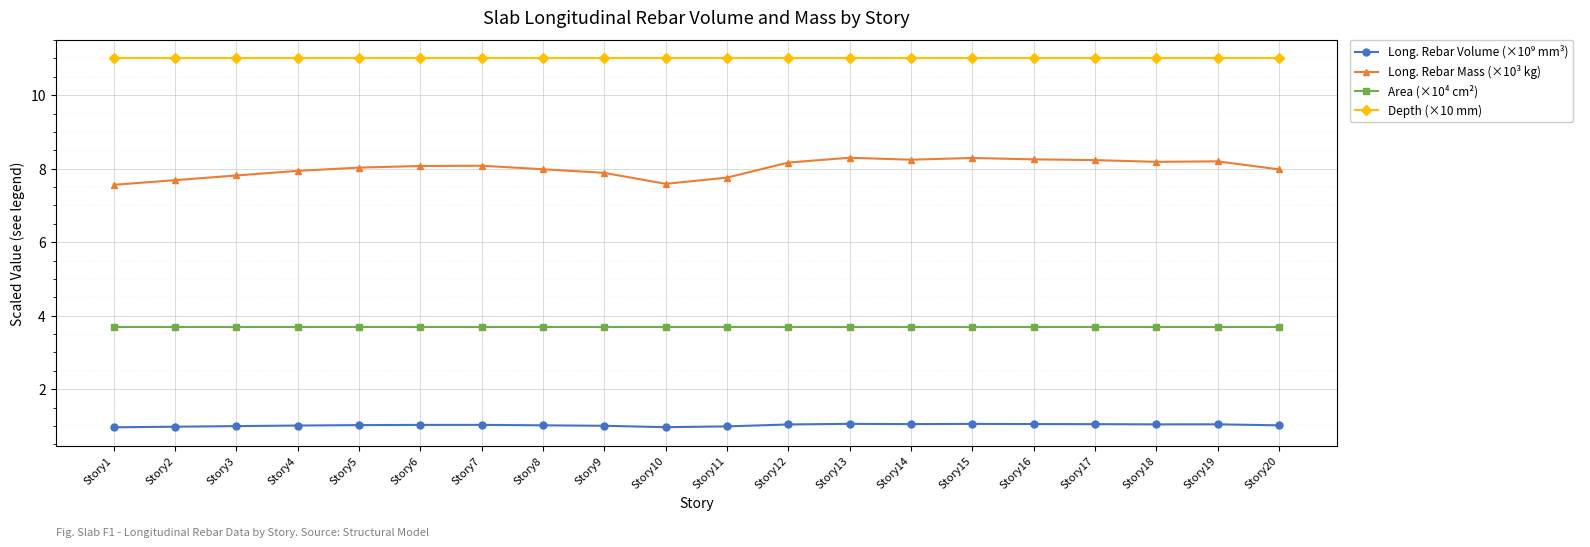

True or false: Area (×10⁴ cm²) and Depth (×10 mm) intersect in this chart.

False